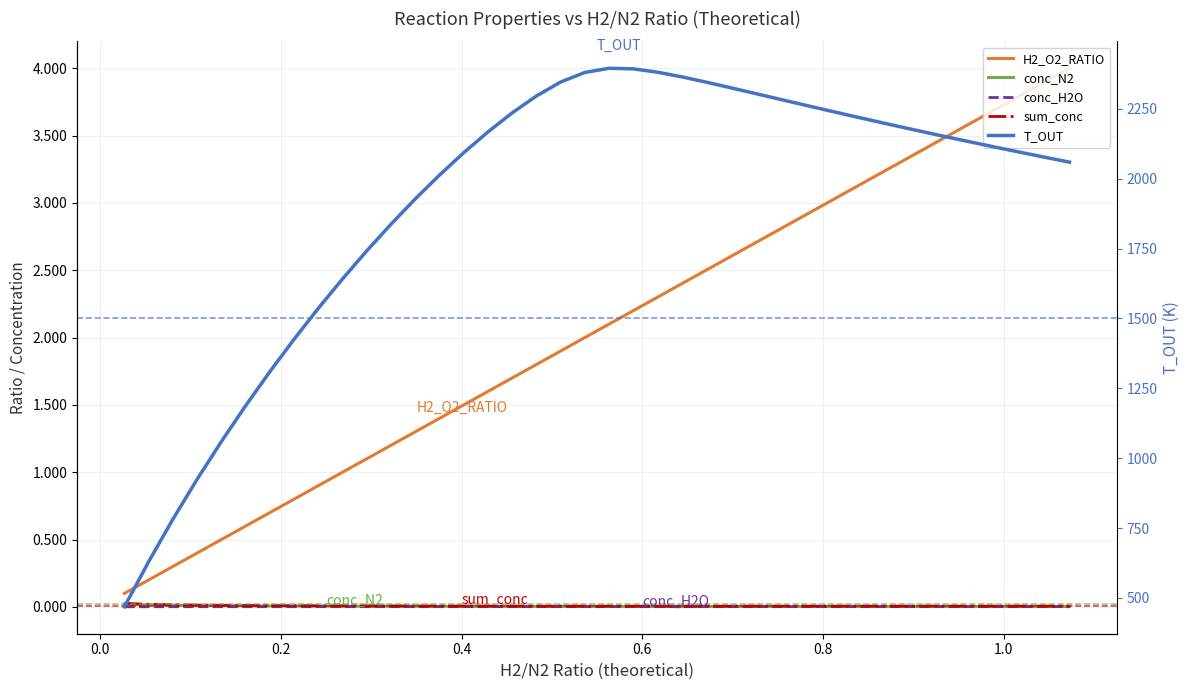

Rank the series by their maximum value, from lowest to highest.

conc_H2O, conc_N2, sum_conc, H2_O2_RATIO, T_OUT